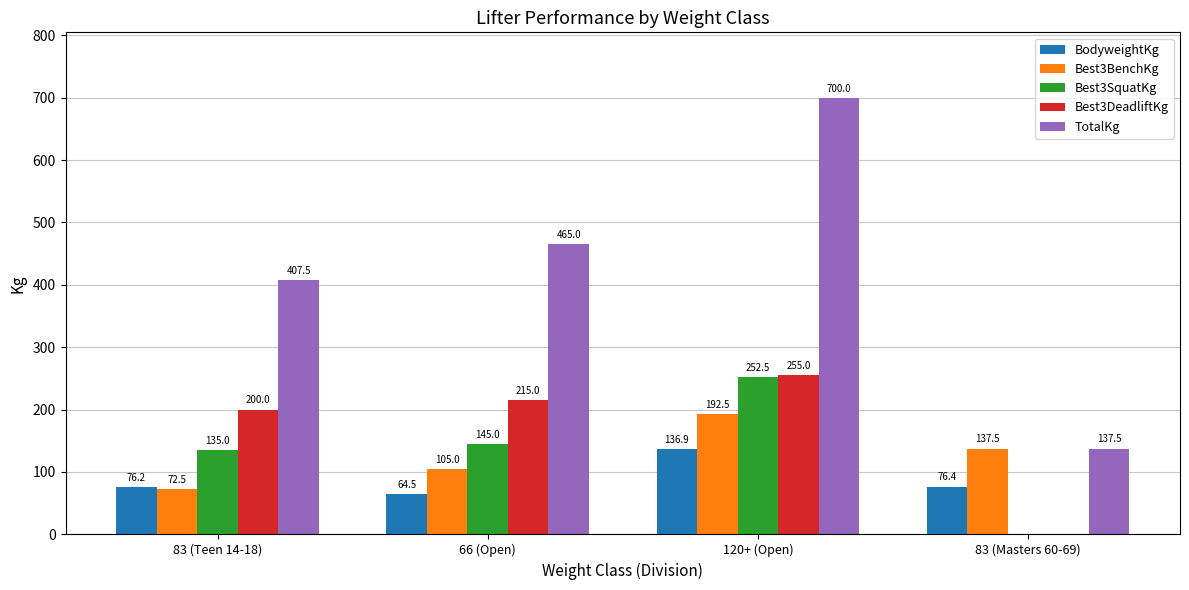

The TotalKg series shows 137.5 at 83 (Masters 60-69). True or false?

True